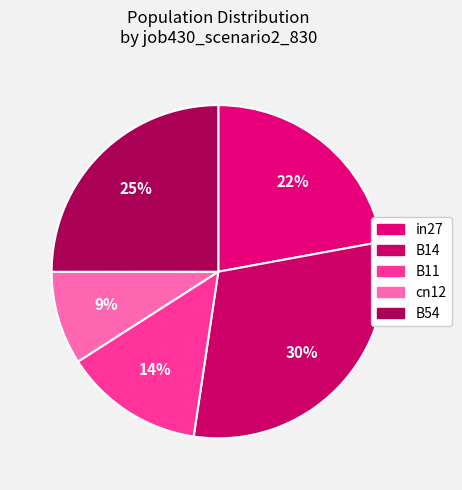

What percentage is the B54 slice, to the nearest percent?

25%